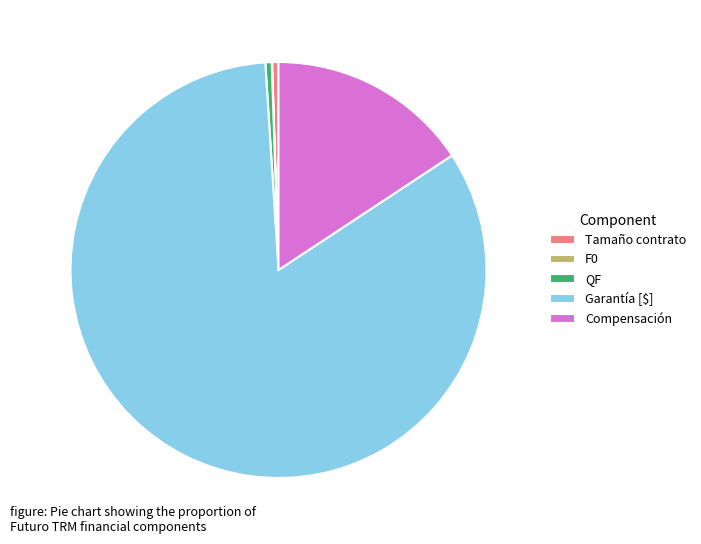

True or false: Tamaño contrato accounts for 0% of the total.

True